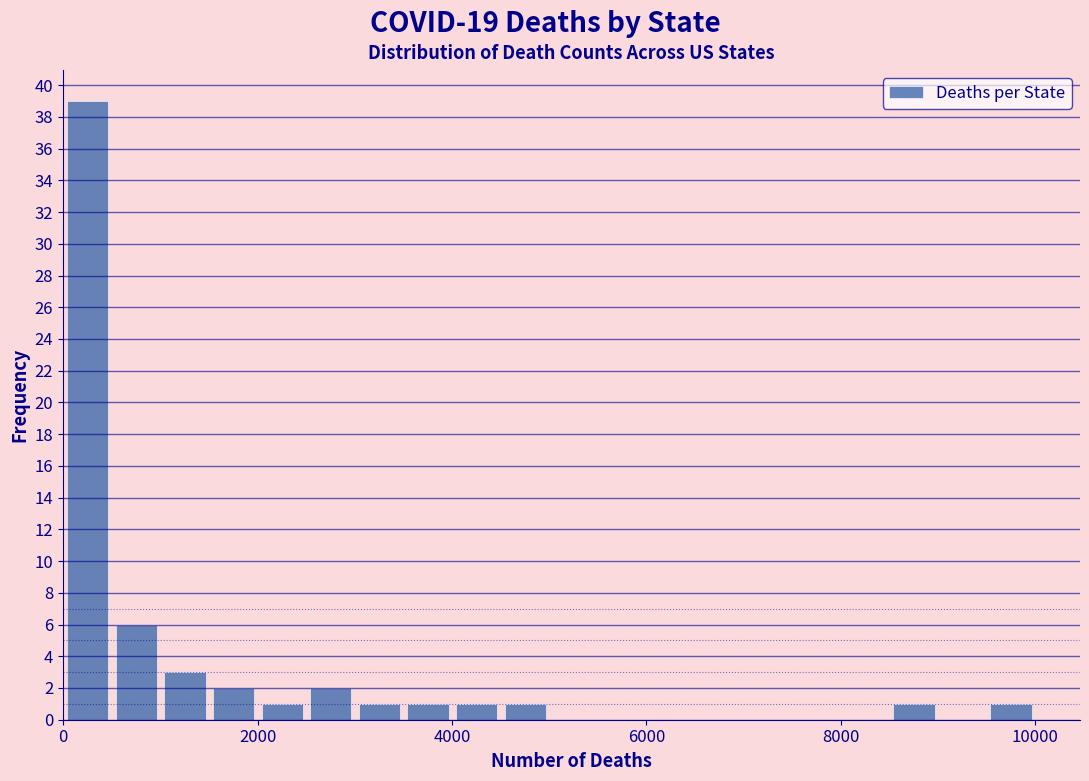

Around what value on the x-axis is the tallest bar? Give the approximate position of its centre, as read against the axis.

200